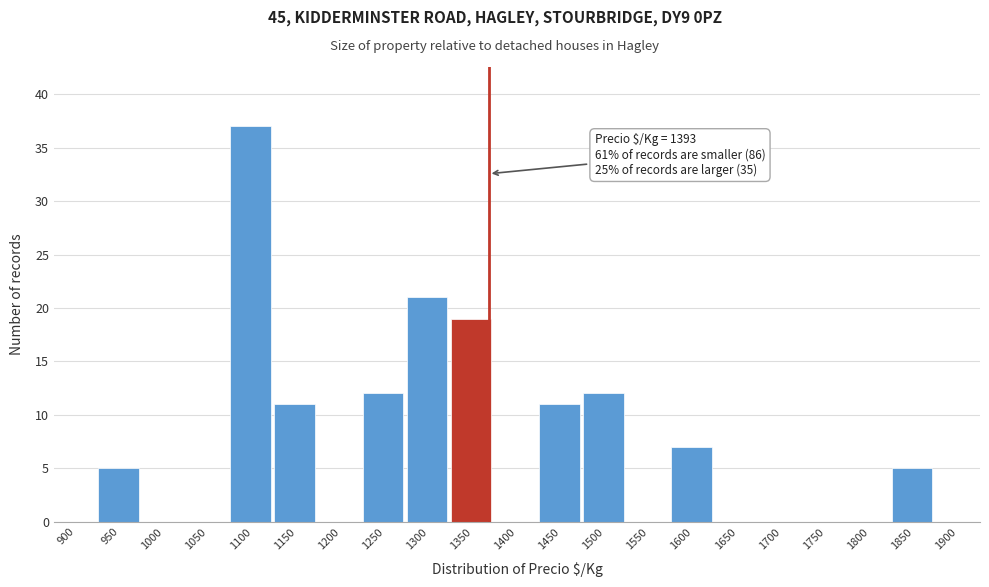

Reading left to right, list all the values displayed in this chart.

900=0	950=5	1000=0	1050=0	1100=37	1150=11	1200=0	1250=12	1300=21	1350=19	1400=0	1450=11	1500=12	1550=0	1600=7	1650=0	1700=0	1750=0	1800=0	1850=5	1900=0